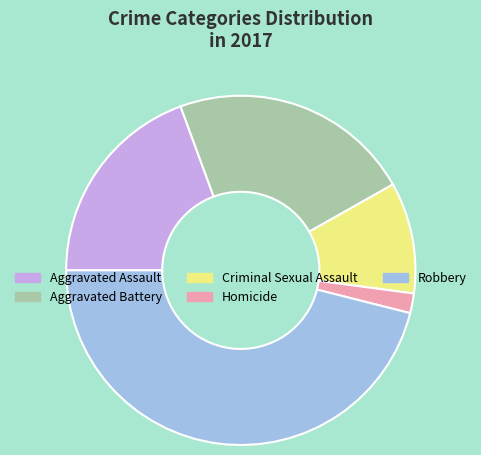

Which slice is the largest?

Robbery